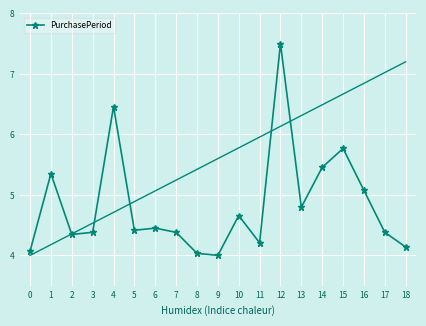

Between 18 and 7, which is larger?

7